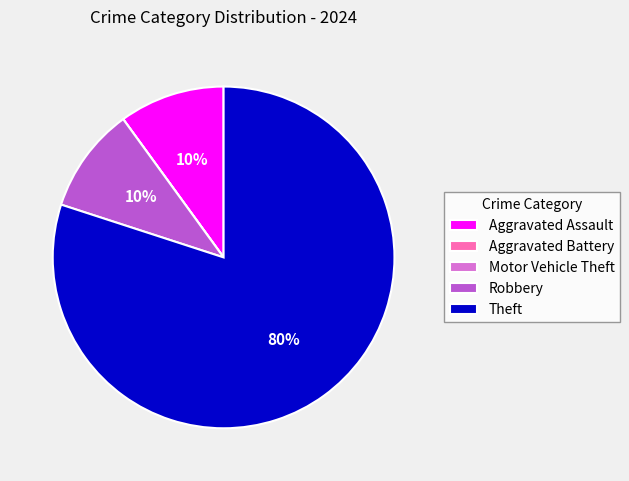

What percentage is the Robbery slice, to the nearest percent?

10%